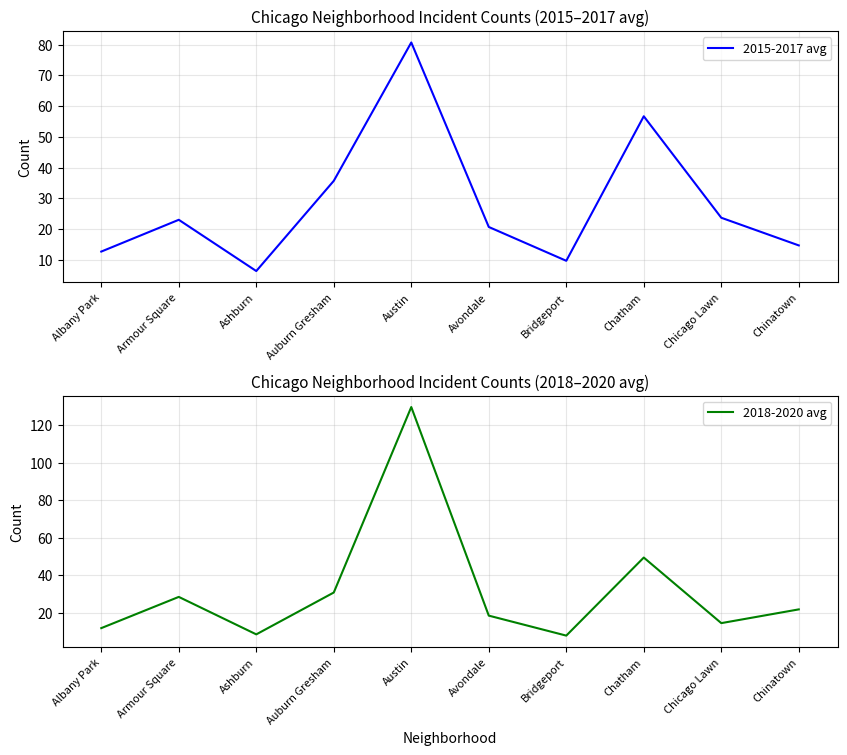

Where do 2015-2017 avg and 2018-2020 avg first cross each other?

Albany Park and Armour Square